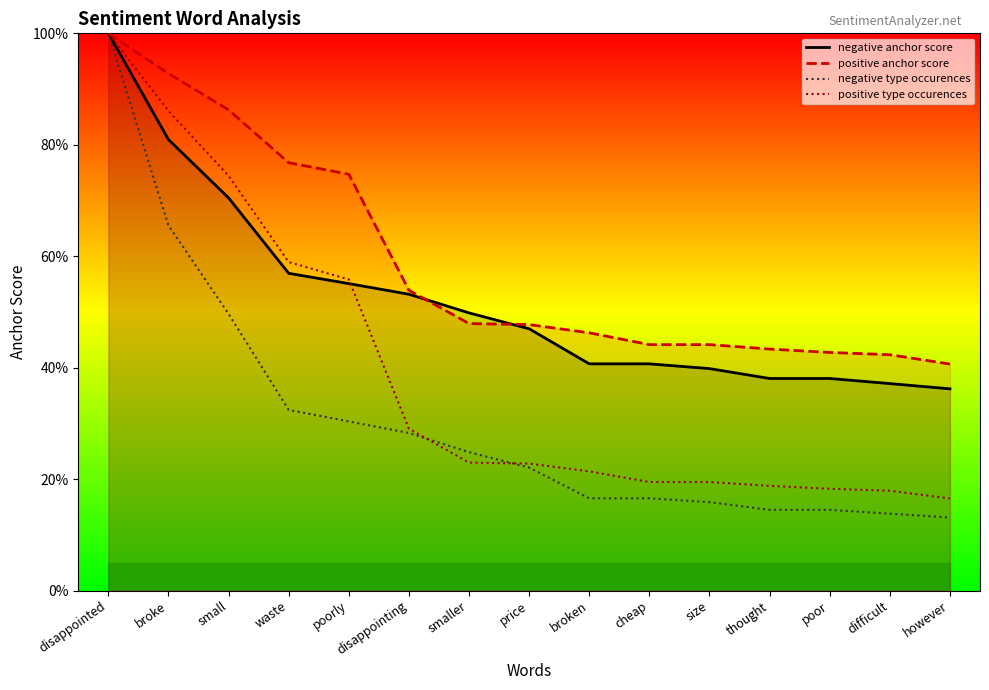

List the series in order of their overall mean, highest first.

positive anchor score, negative anchor score, positive type occurences, negative type occurences